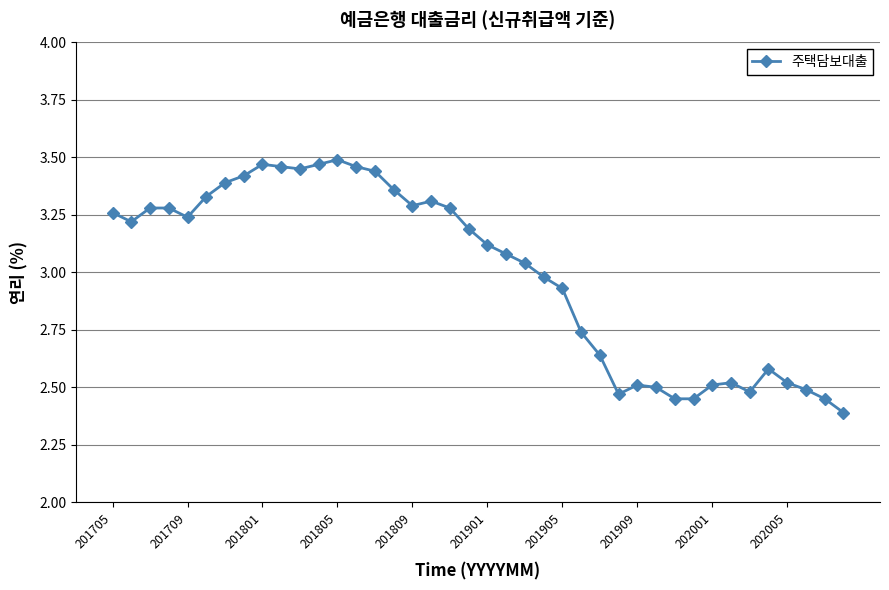

What is the difference between the maximum and minimum values?

1.1